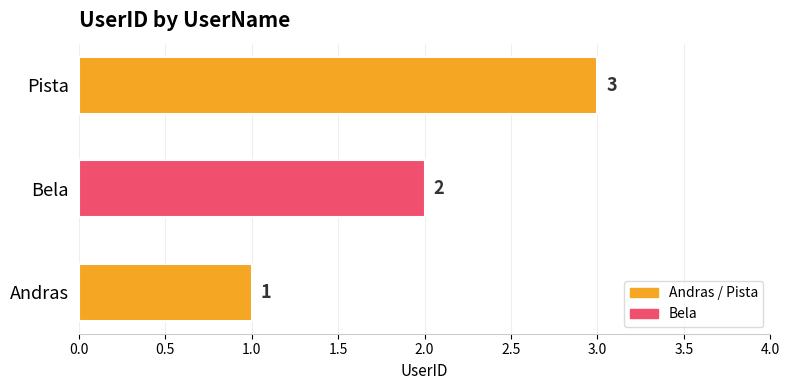

Rank the categories by value from highest to lowest.

Pista, Bela, Andras